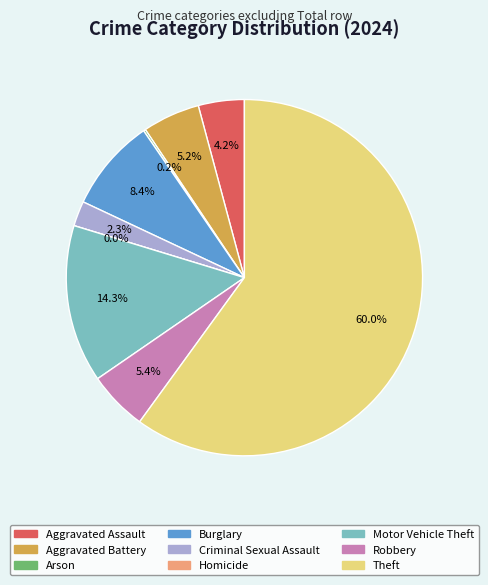

What is the majority slice?

Theft